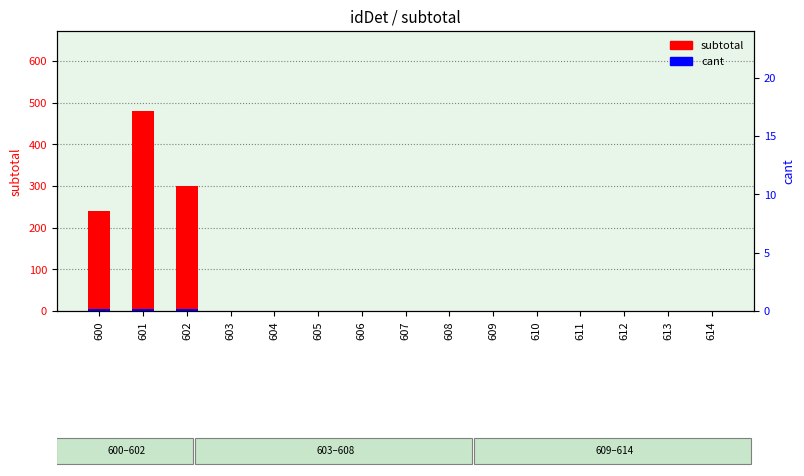

How many bars are there in total?

30